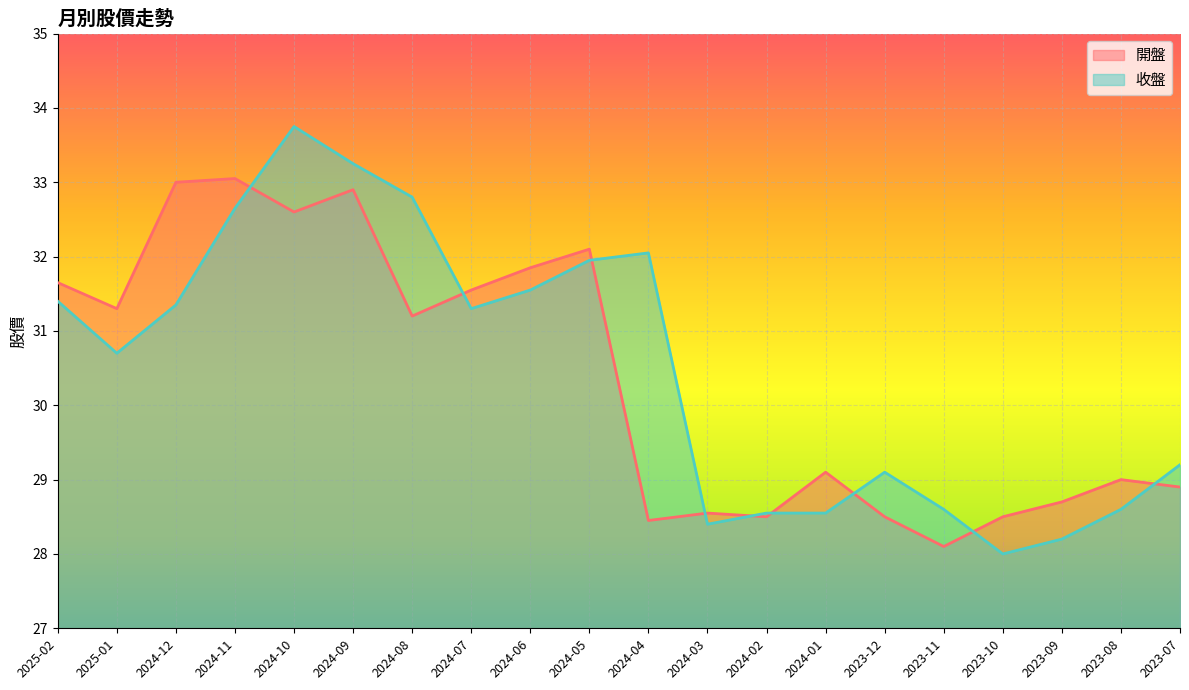

What is the difference between the second highest and minimum values in the 收盤 series?

5.2